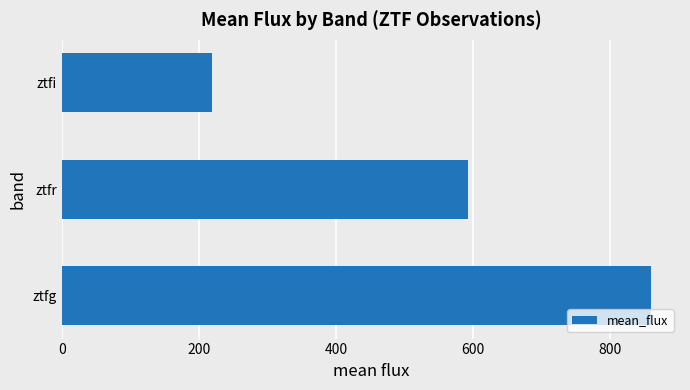

Is it true that the value at ztfi is 67.3?

False